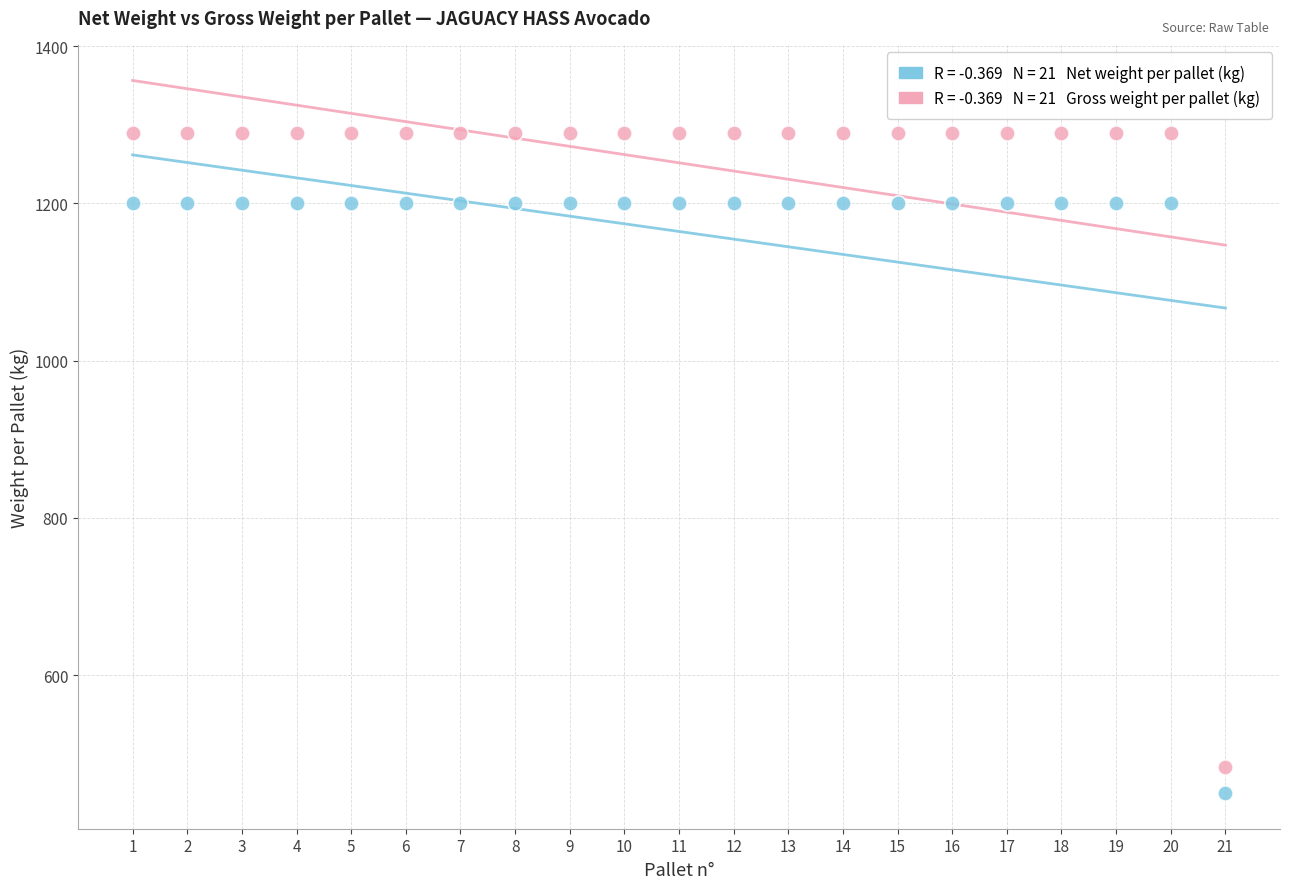

Across all data points, what is the range of X values (max minus min)?

20.0